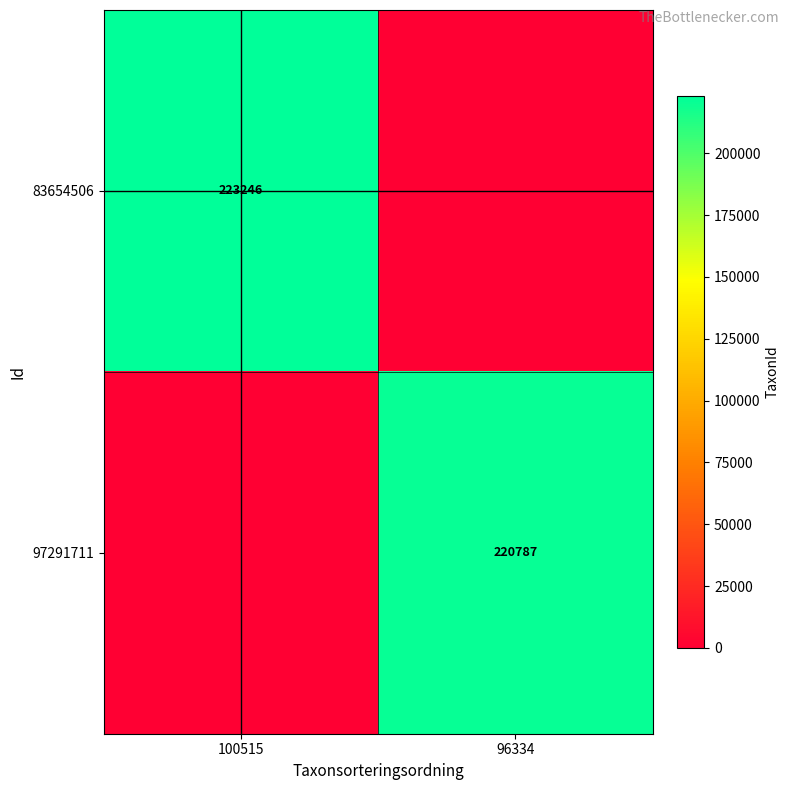

The value of 83654506 at 100515 is 223246. True or false?

True